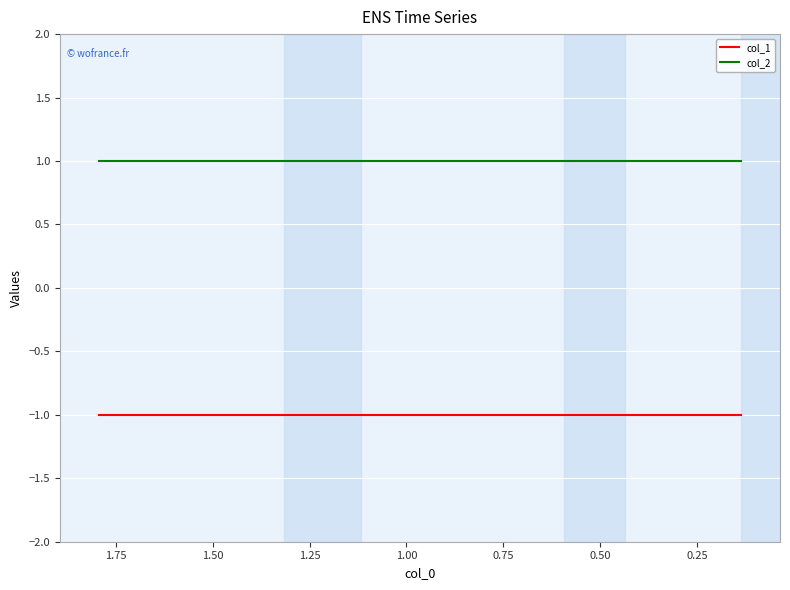

Which series has the widest spread of values?

col_1